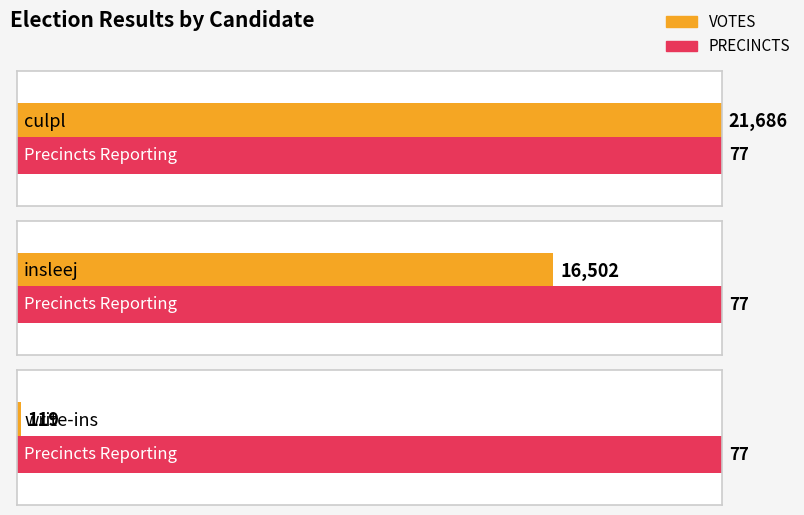

Which category has the lowest value in the VOTES series?

write-ins